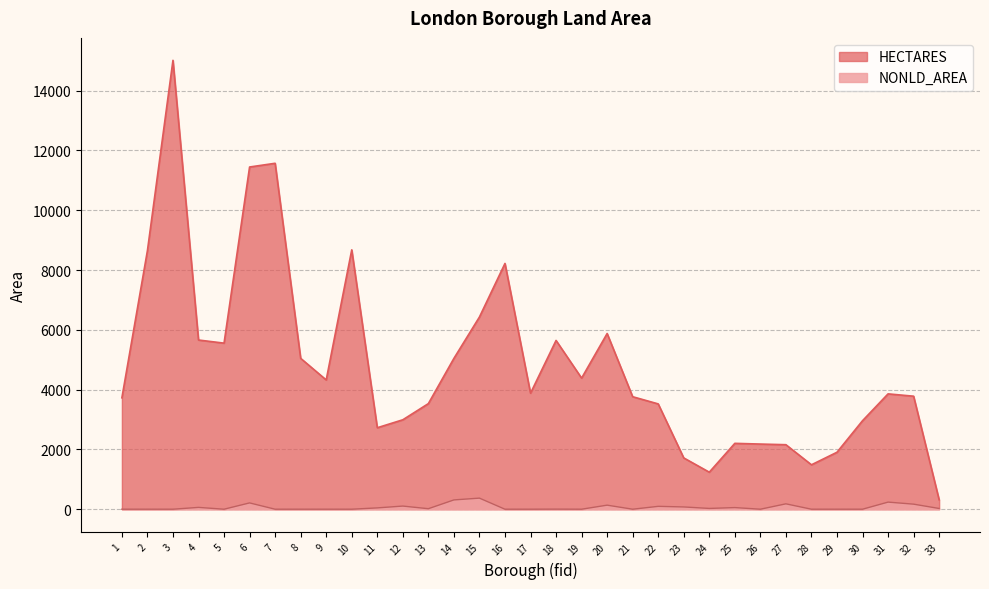

Read the HECTARES value at 26.

2178.9